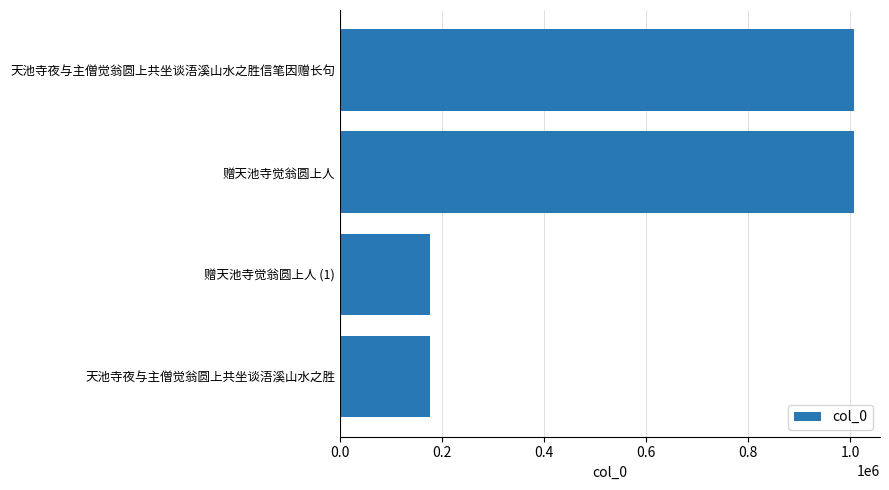

What is the maximum value shown in the chart?

1007466